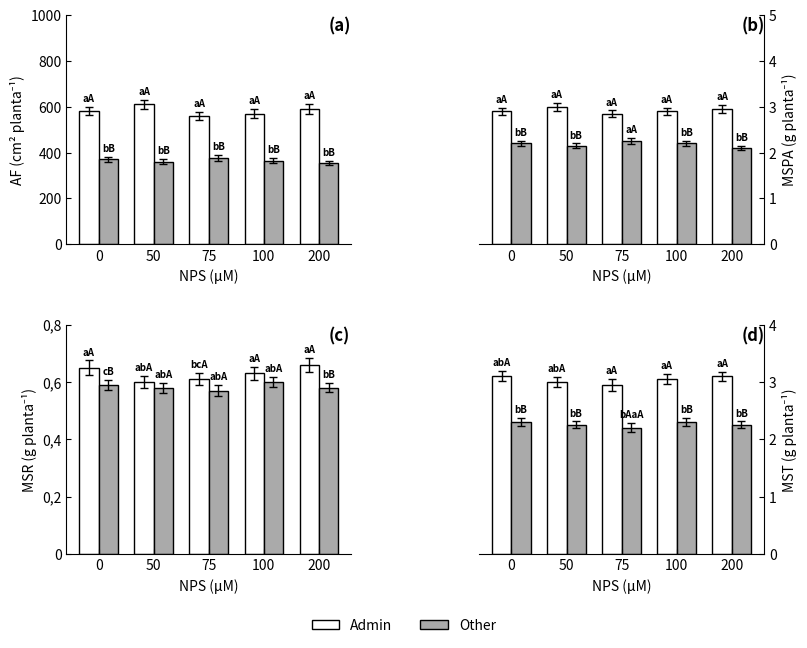

Rank the series at 200 from highest to lowest value.

Admin, Other